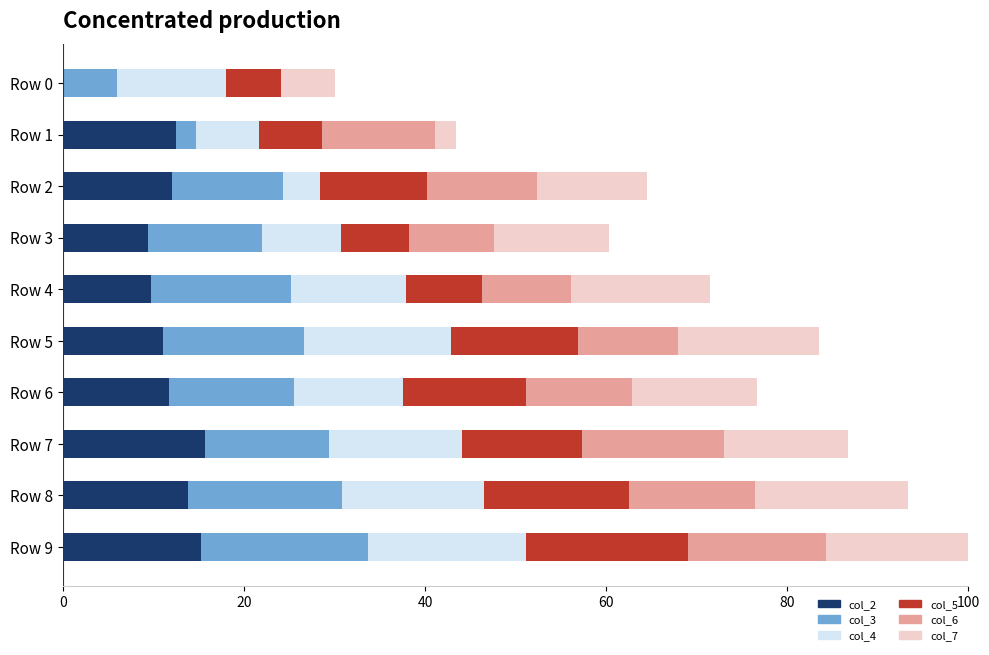

How many data points does each series have?

10